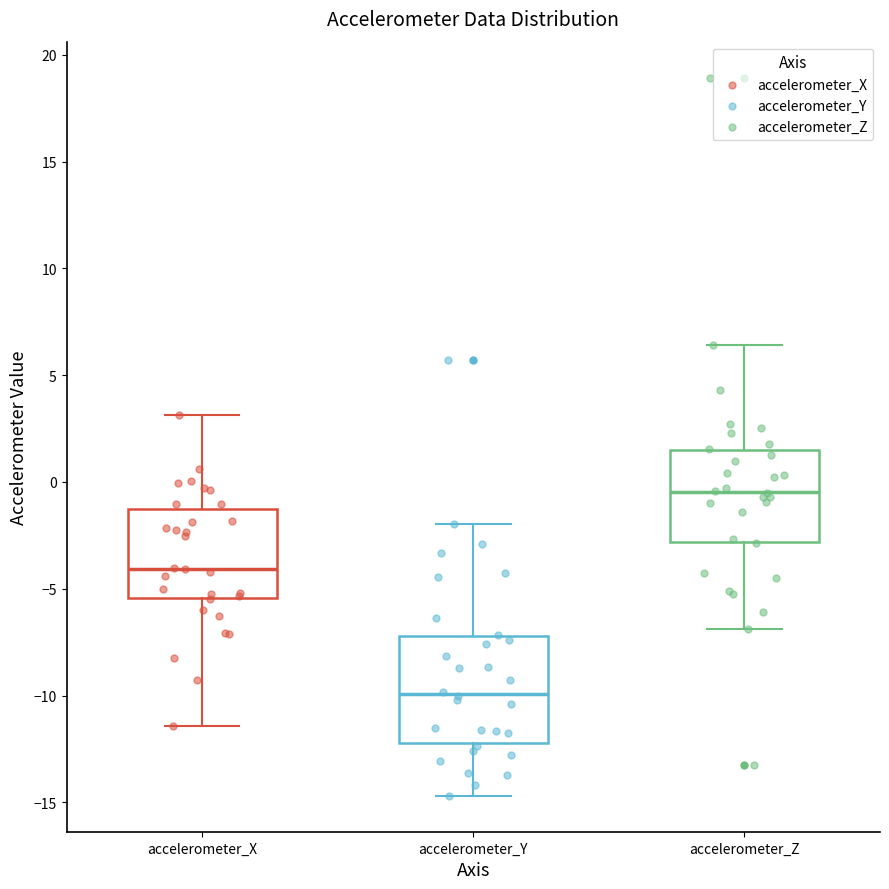

Which box is the tallest, from its lower edge to its upper edge?

accelerometer_Y